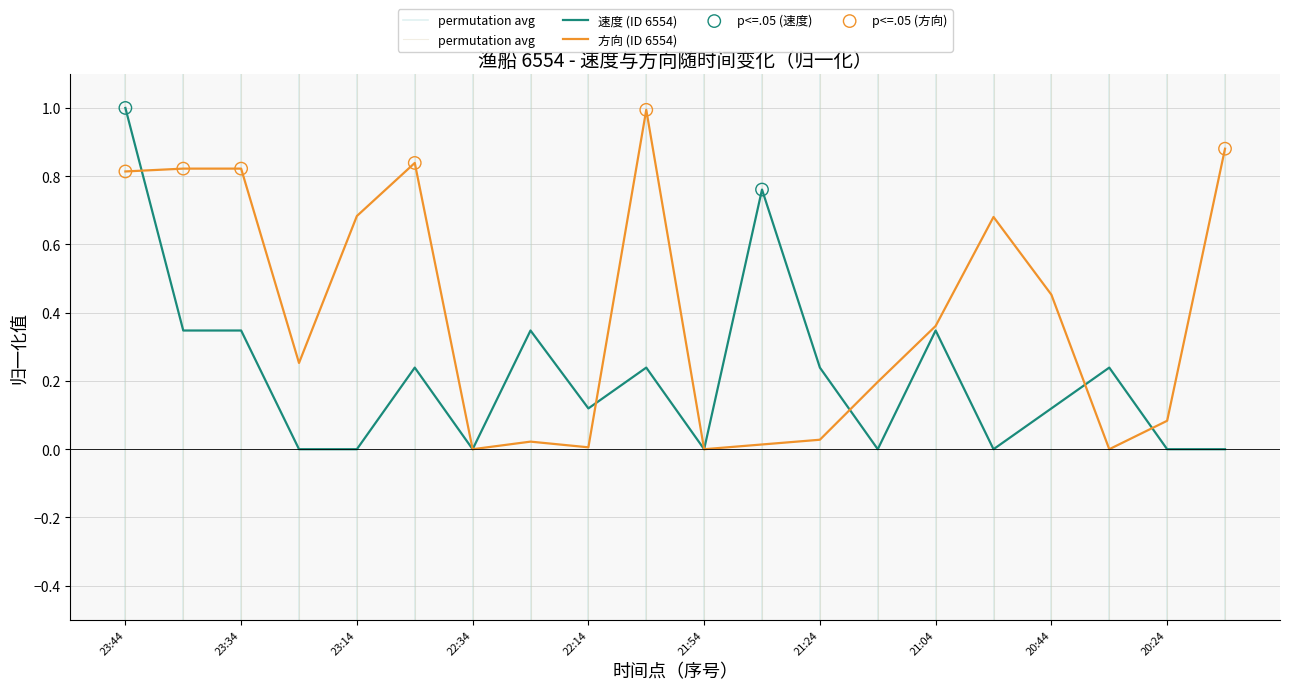

Which series has the widest spread of Y values?

速度 (ID 6554)